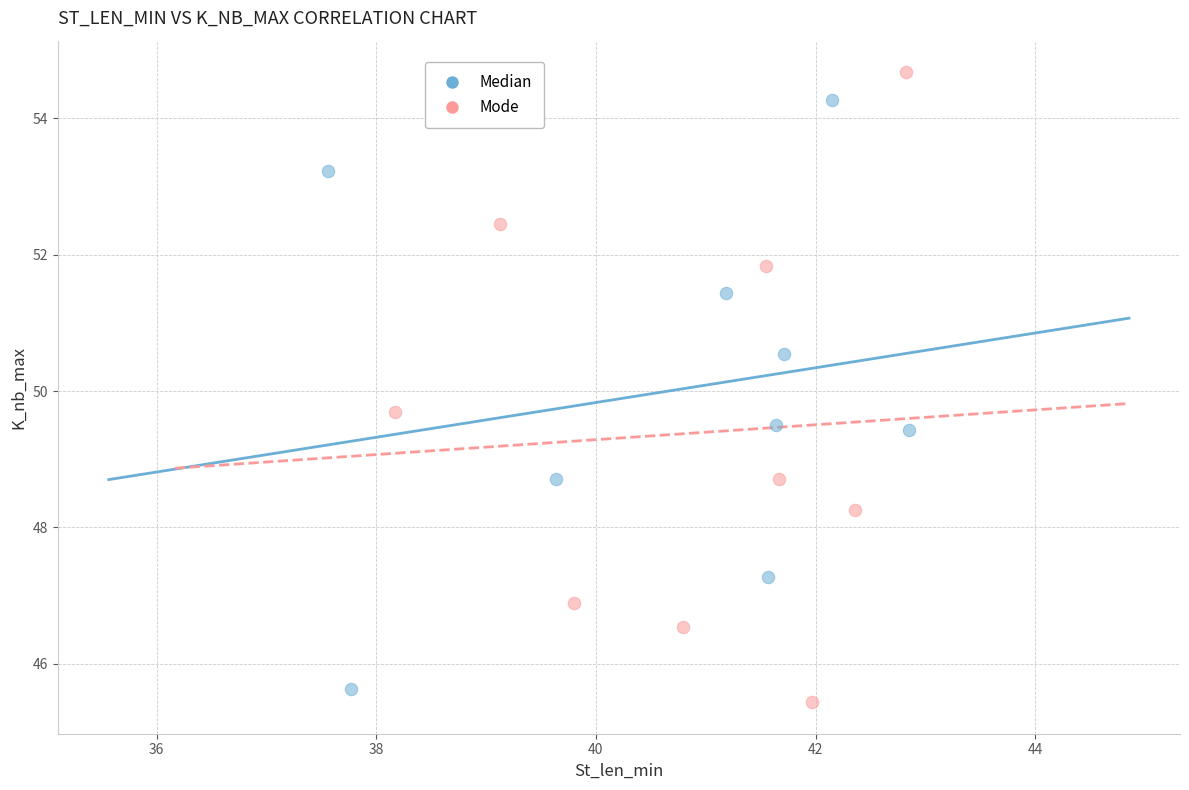

Which series has the widest spread of Y values?

Mode